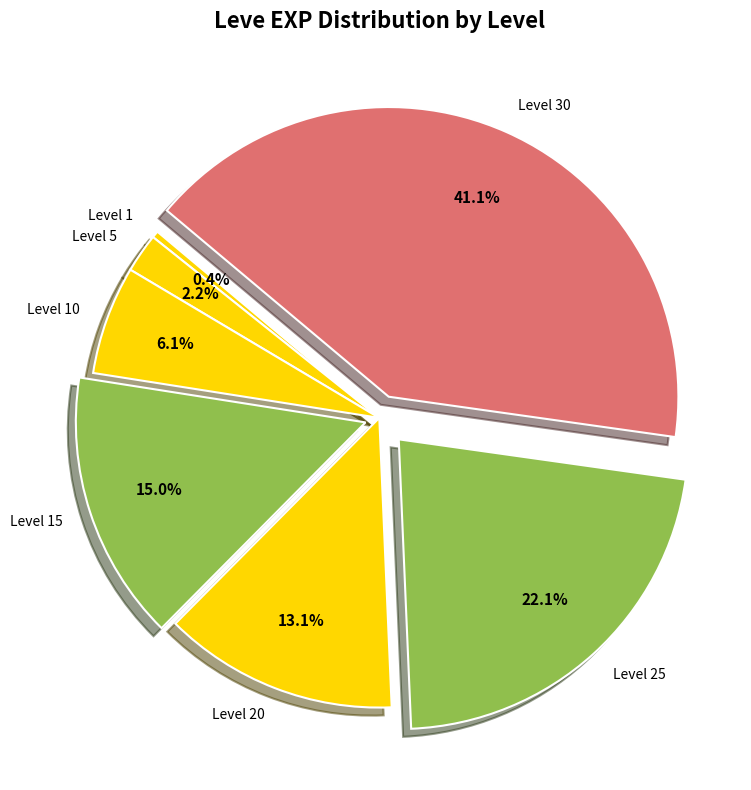

What is the smallest slice in the pie chart?

Level 1